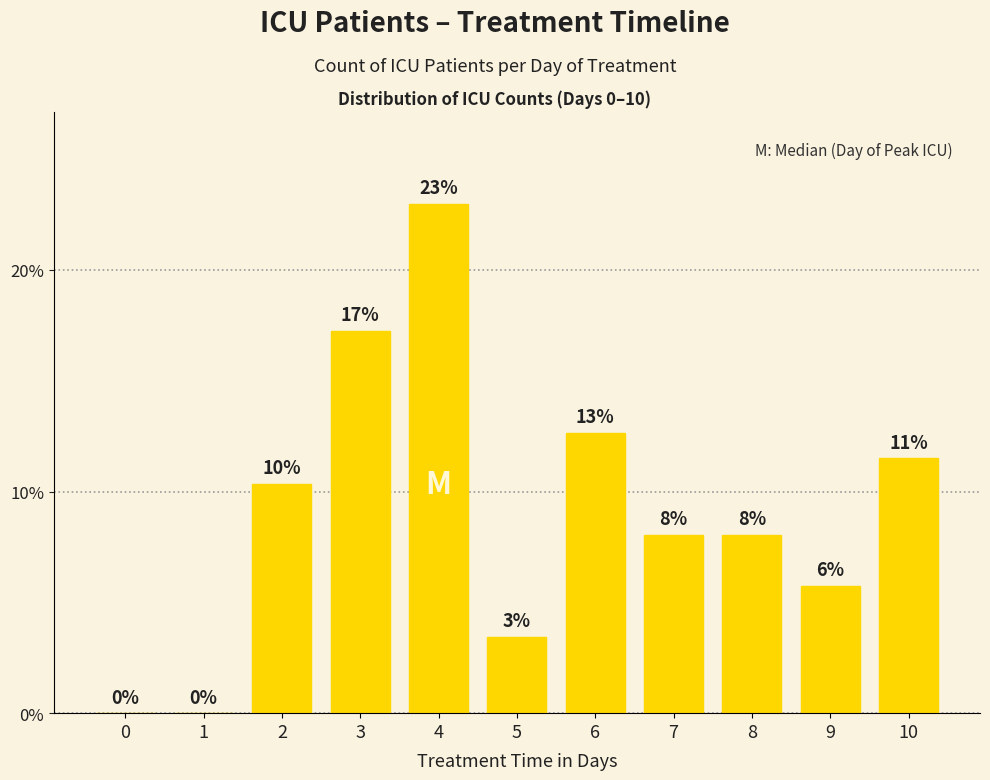

What is the average value?

9.1